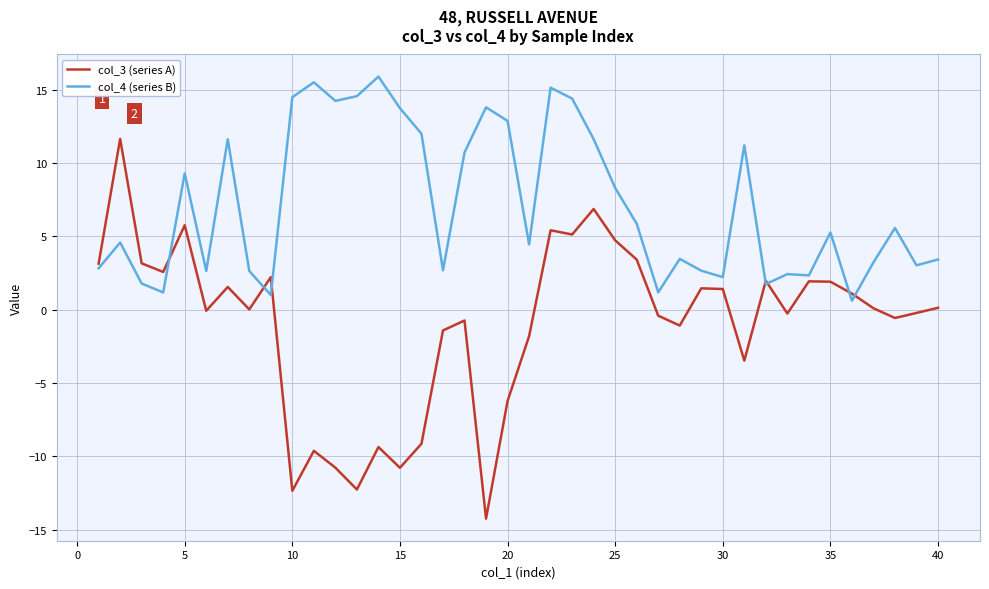

Which series has the widest spread of values?

col_3 (series A)